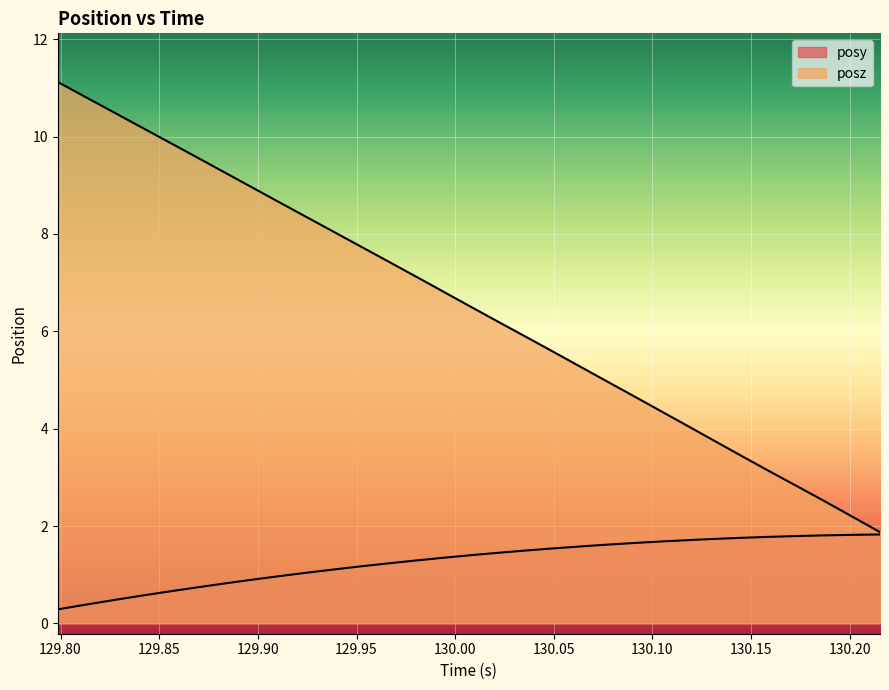

What is the label of the 19th point from the left?

130.0485